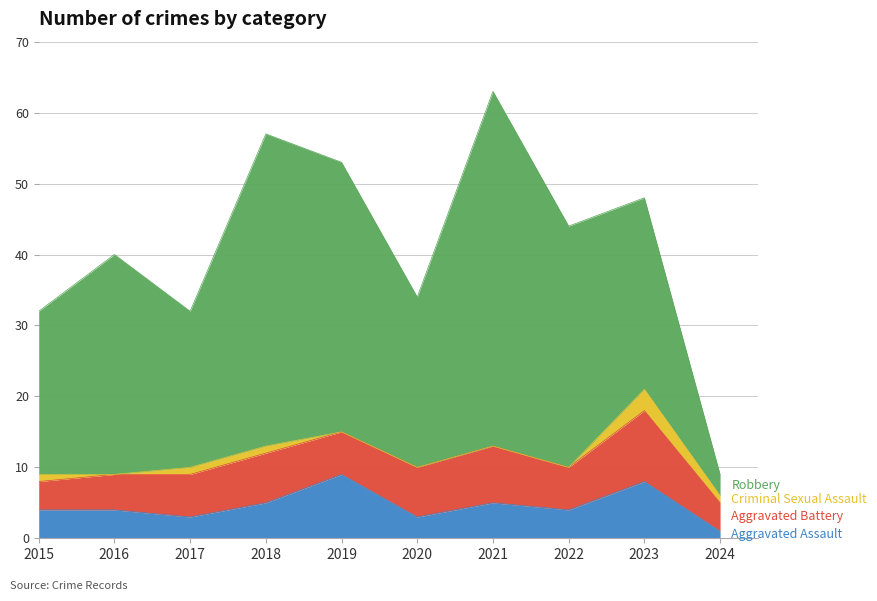

What is the difference between the Aggravated Assault values at 2018 and 2016?

1